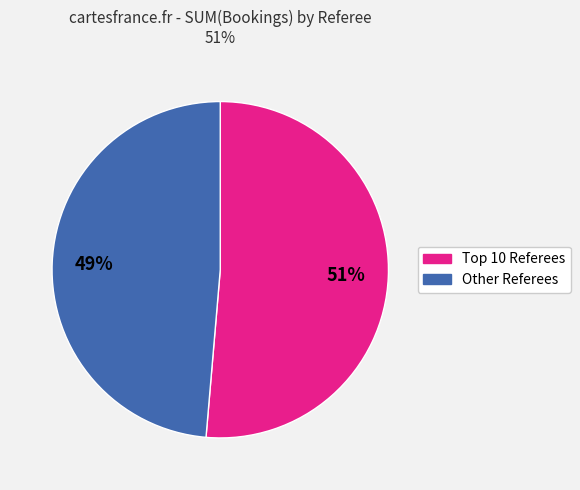

Does any single category account for the majority?

Yes